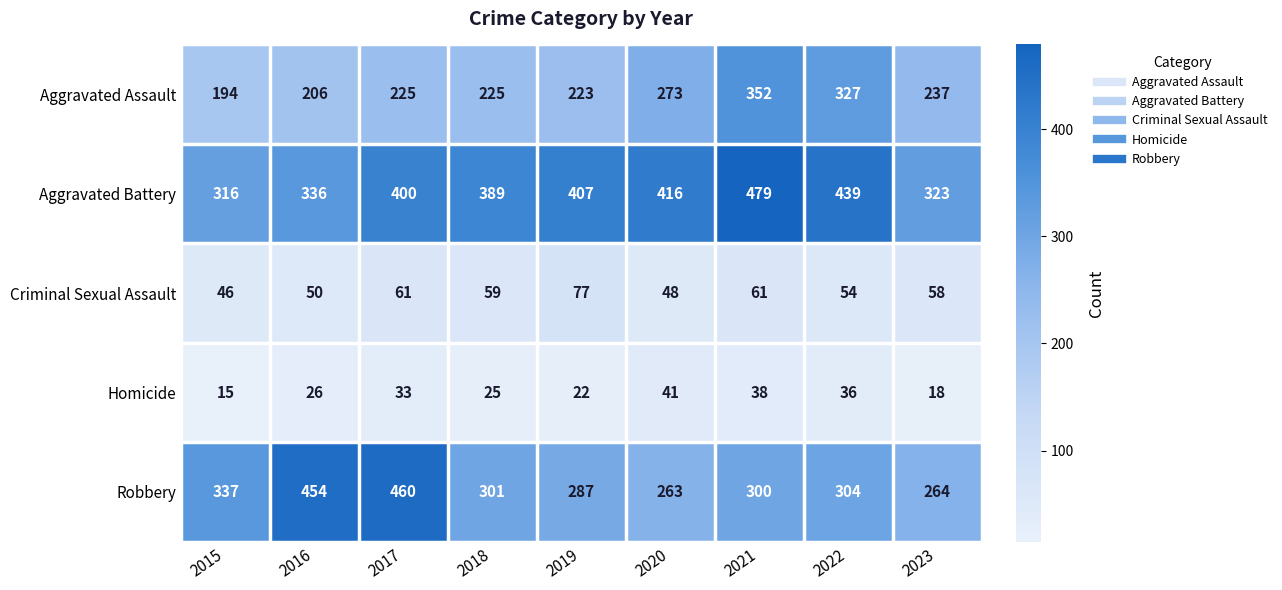

The value of Homicide at 2017 is 16. True or false?

False